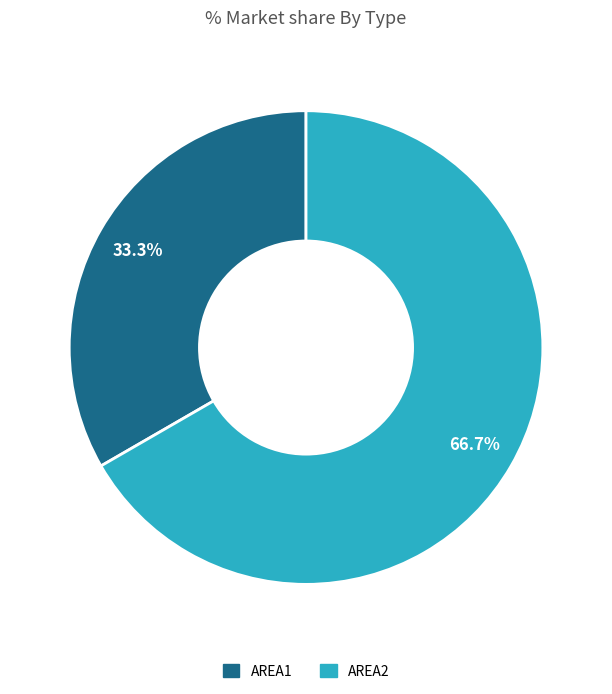

Which category has the smallest portion of the pie?

AREA1